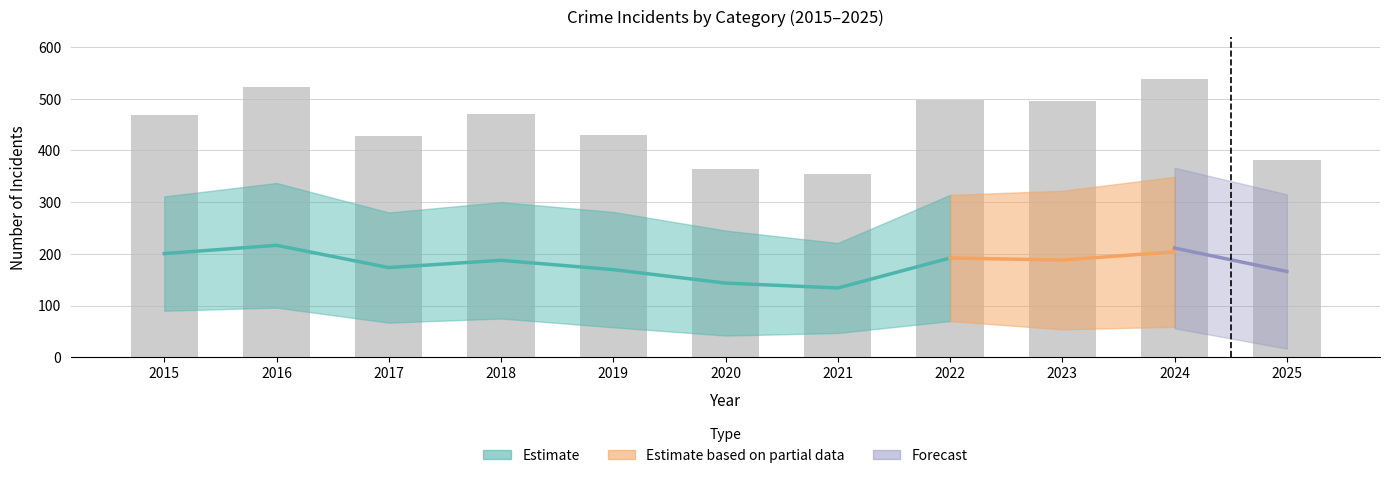

Is it true that the value at 2017 is 614?

False